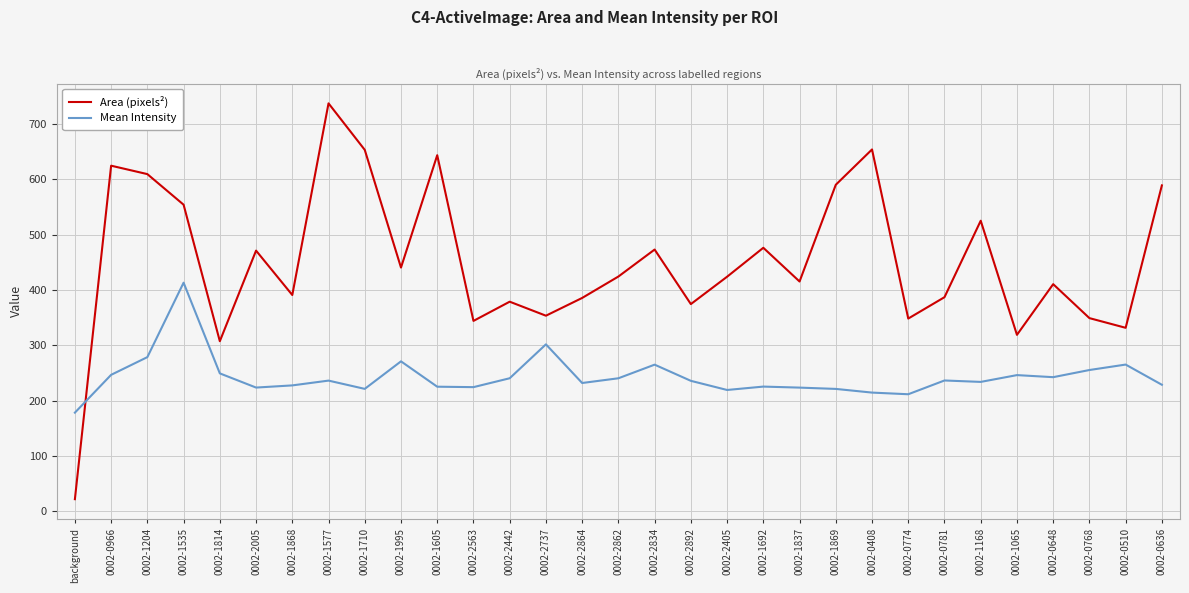

What is the average value of the Area (pixels²) series?

451.9